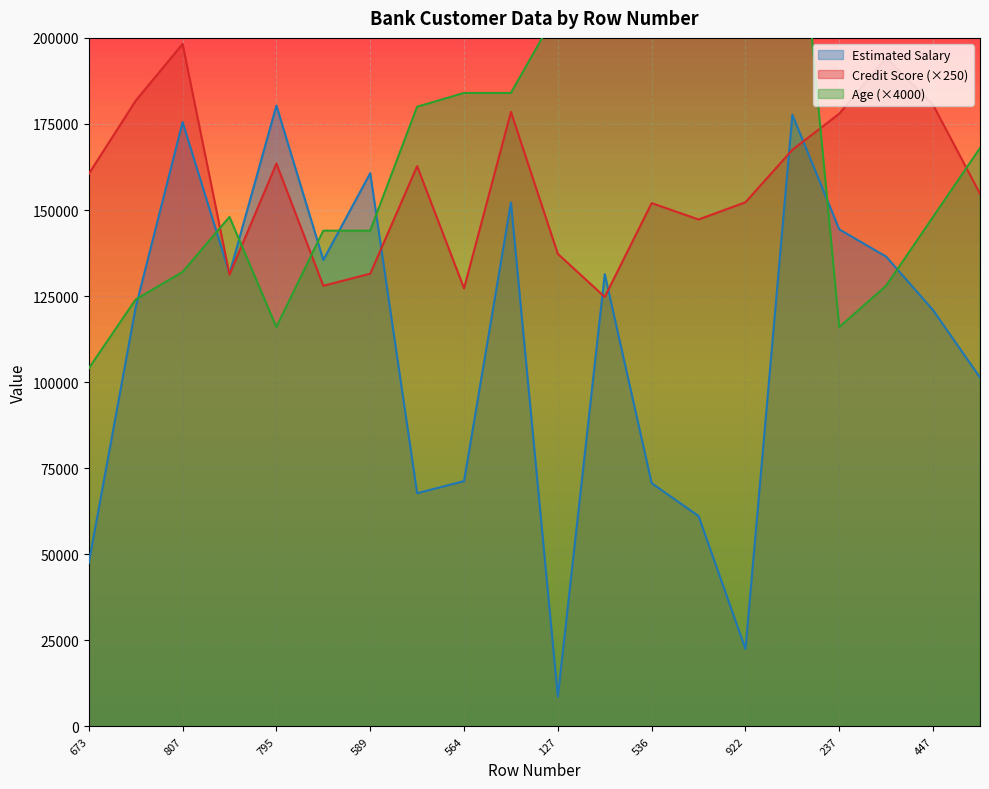

Rank the series at 589 from highest to lowest value.

Estimated Salary, Age, Credit Score